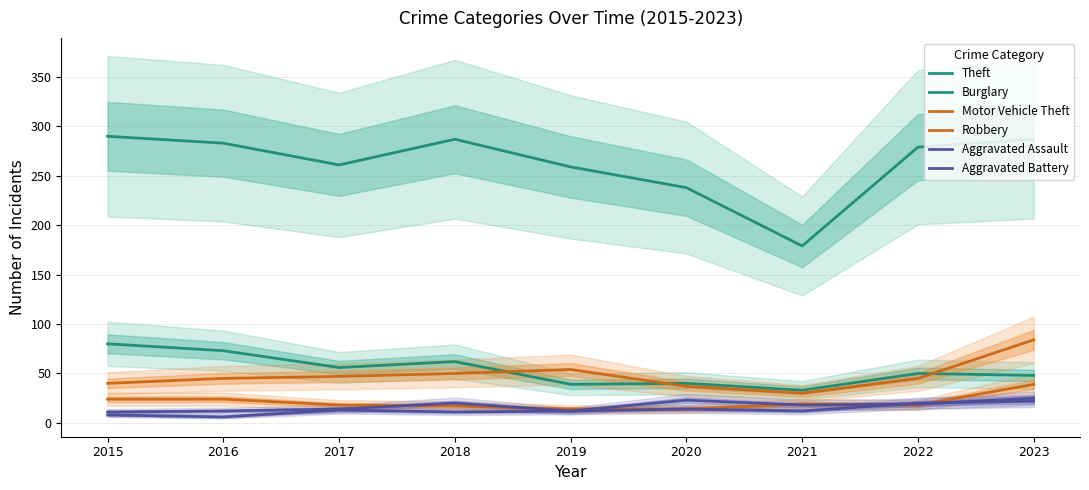

True or false: Theft has more than 2 interior local peaks.

False